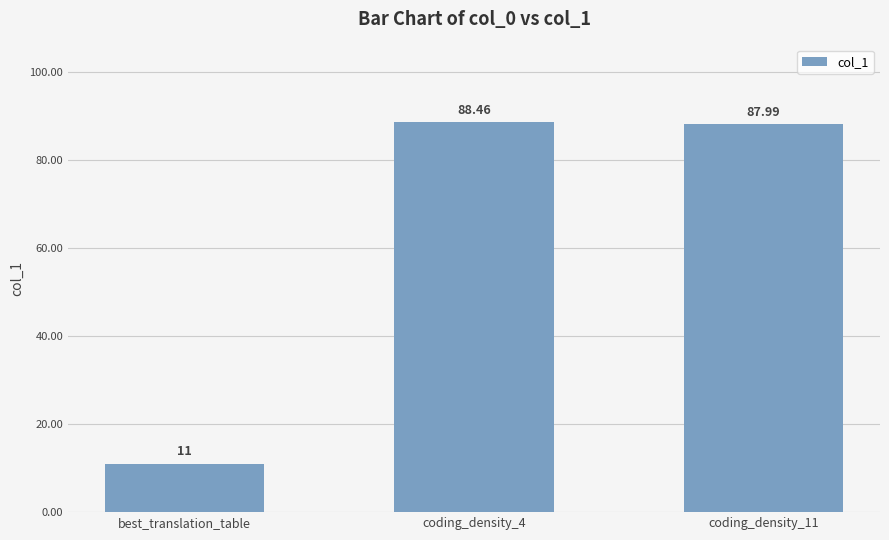

What is the difference between the maximum and minimum values?

77.5